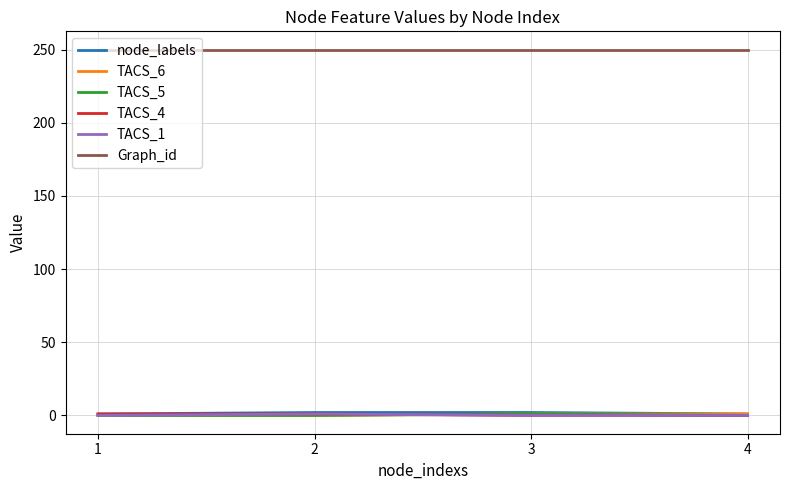

True or false: Graph_id and TACS_4 cross at least once.

False